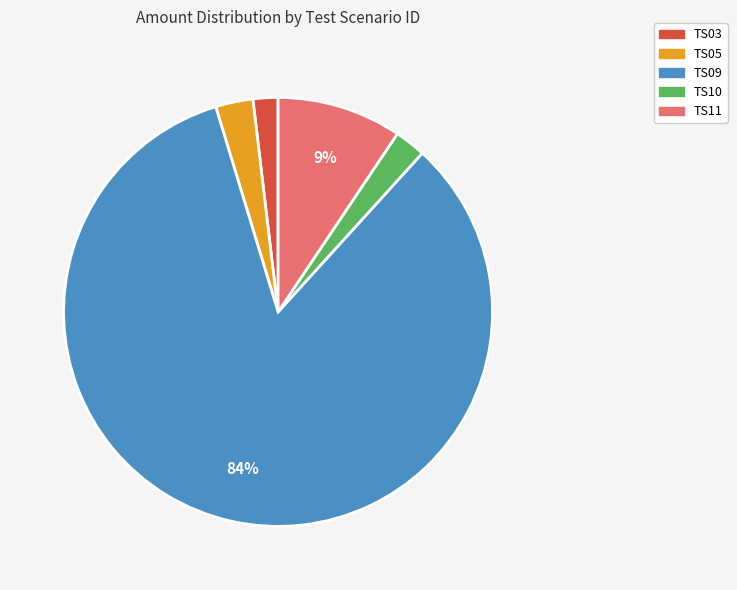

What is the majority slice?

TS09